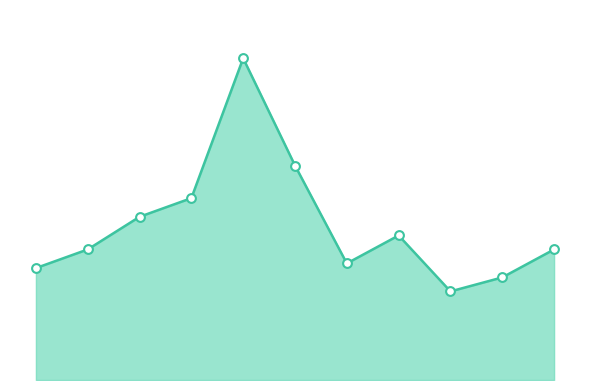

Does the chart have visible grid lines?

No